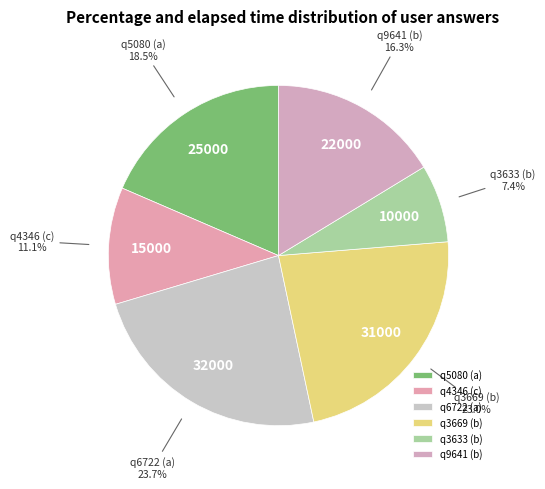

Approximately how many times larger is the value at q6722 (a) compared to q4346 (c)?

2.1